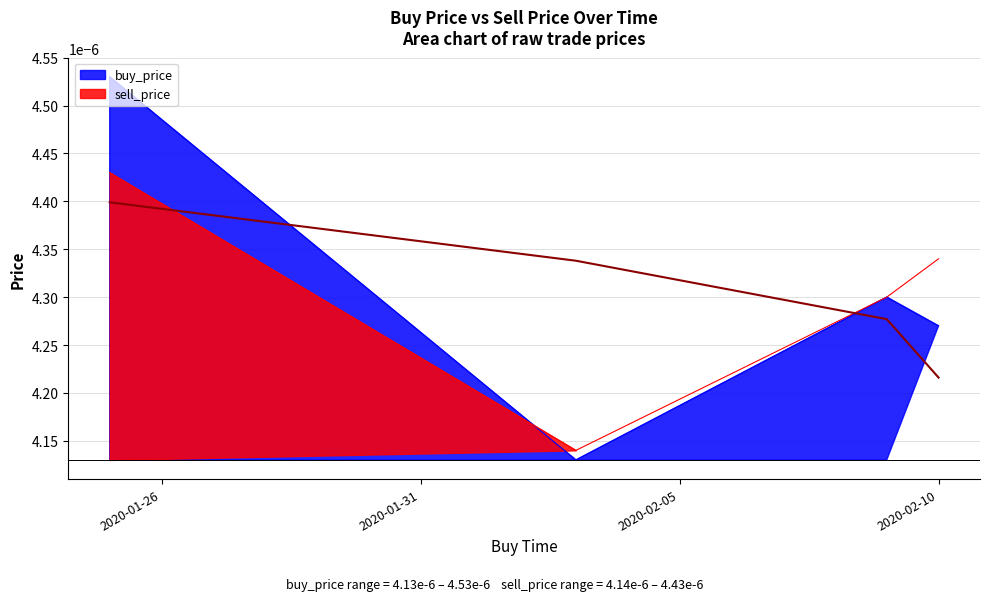

Which series ends up on top after the final intersection of buy_price and sell_price?

sell_price